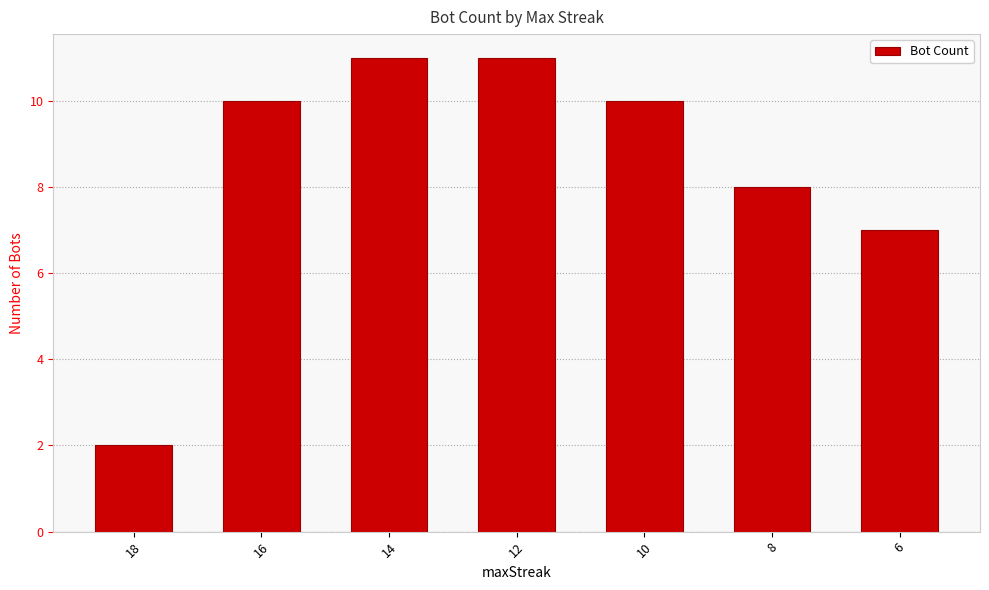

Where is the data nearest to the value 6?

6